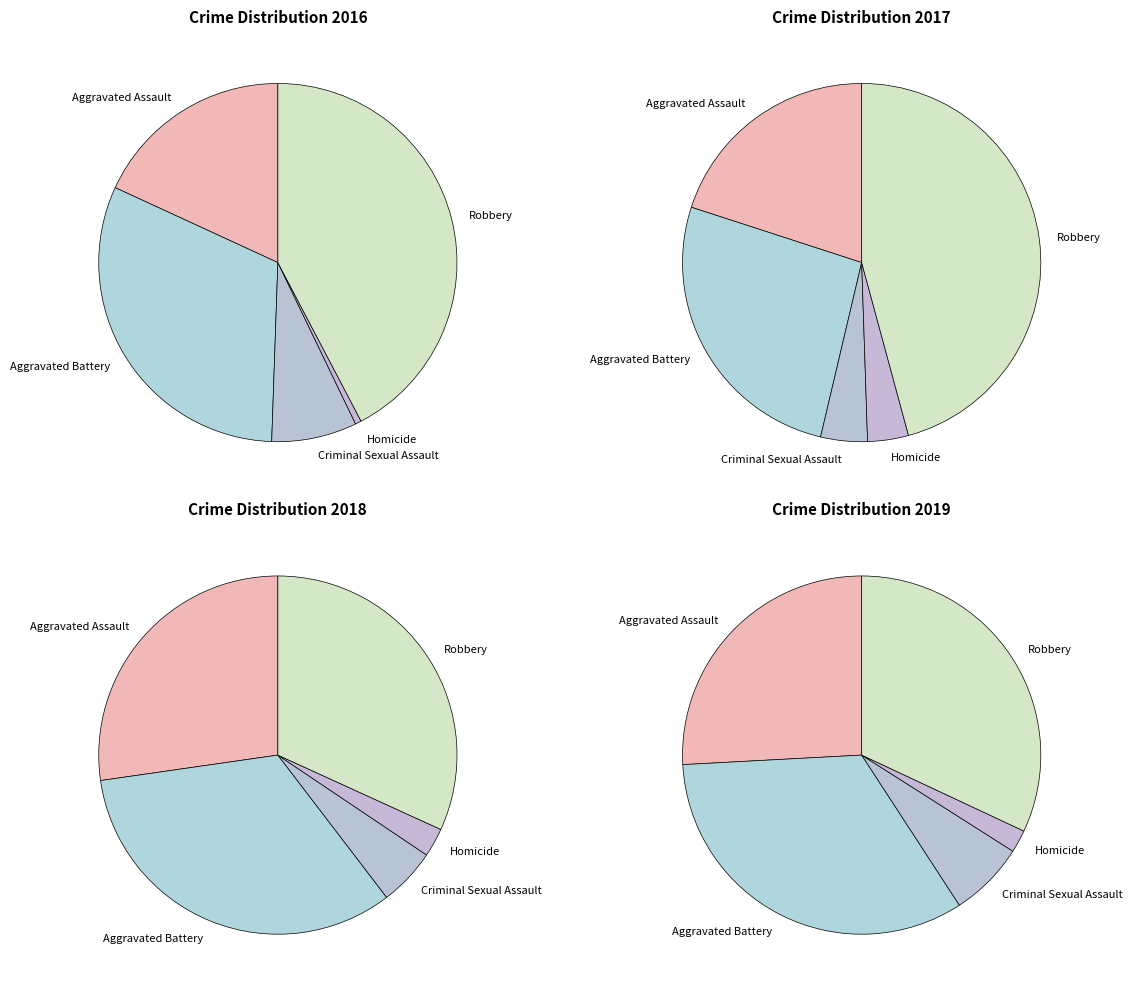

To the nearest percent, what is the average slice percentage?

20%